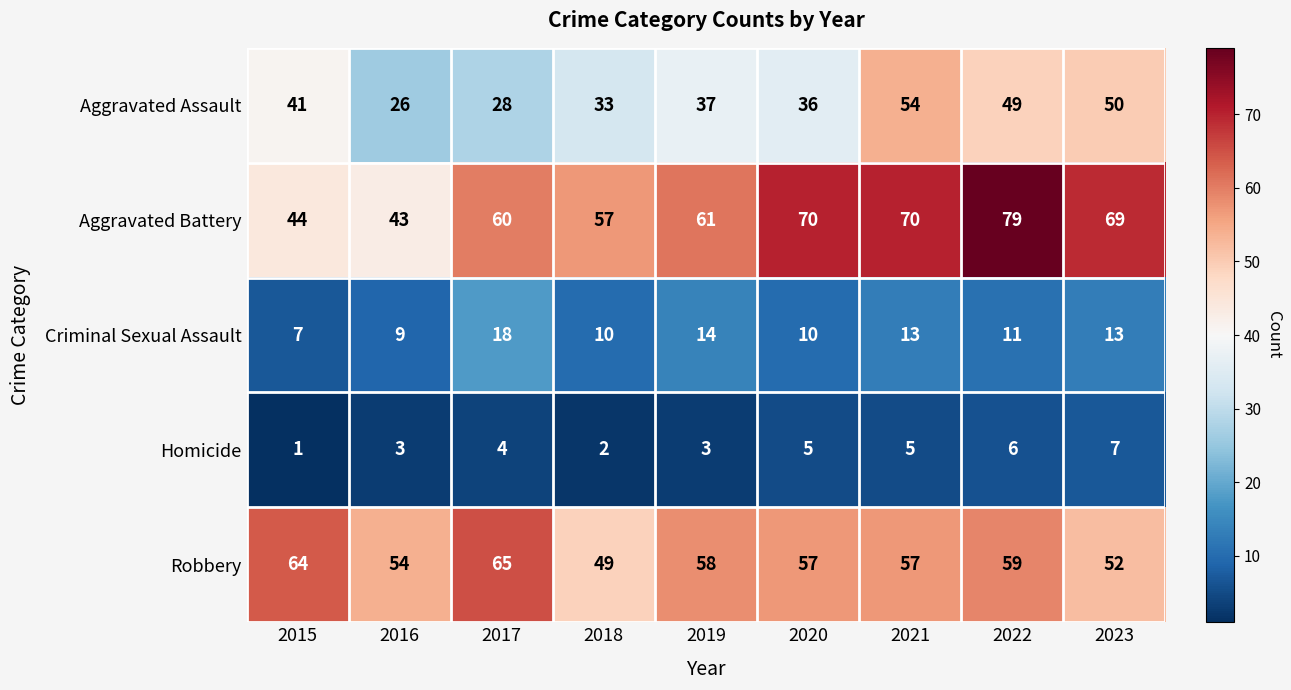

Between 2015 and 2021, which series saw the biggest shift?

Aggravated Battery